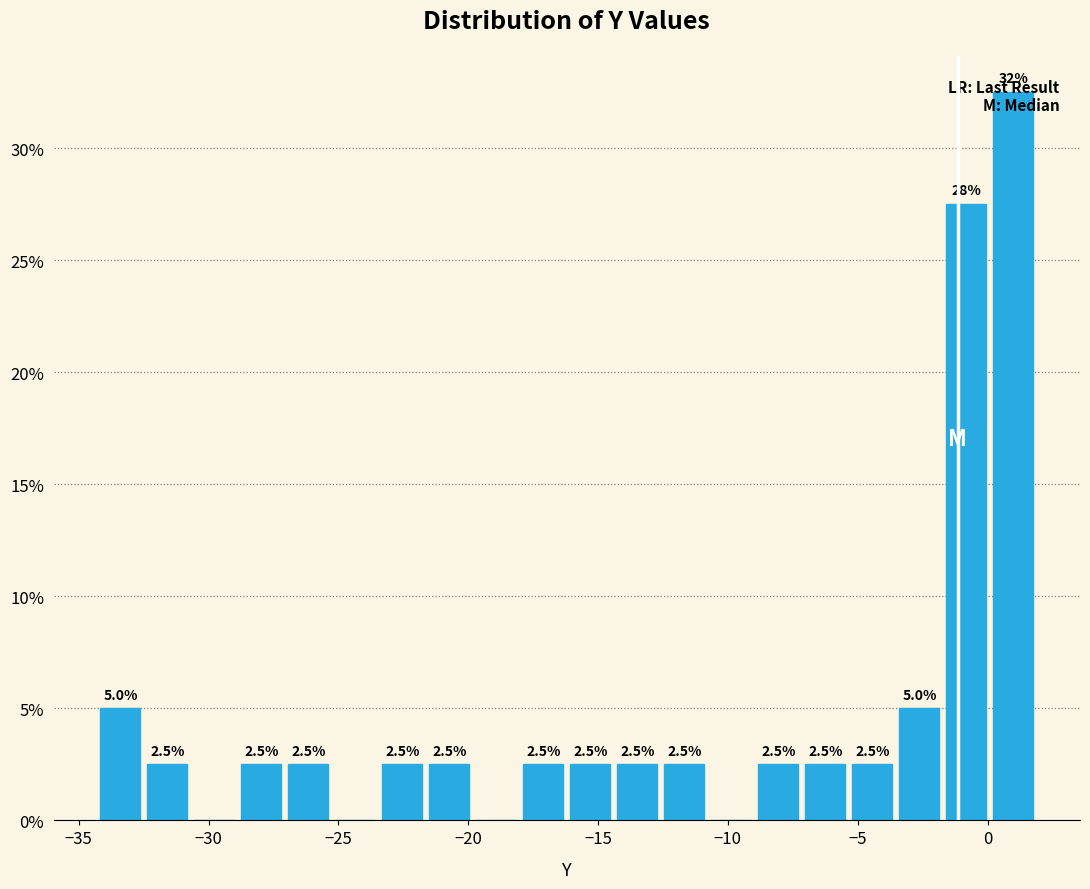

Read against the x-axis, roughly where is the centre of the tallest bar?

1.0